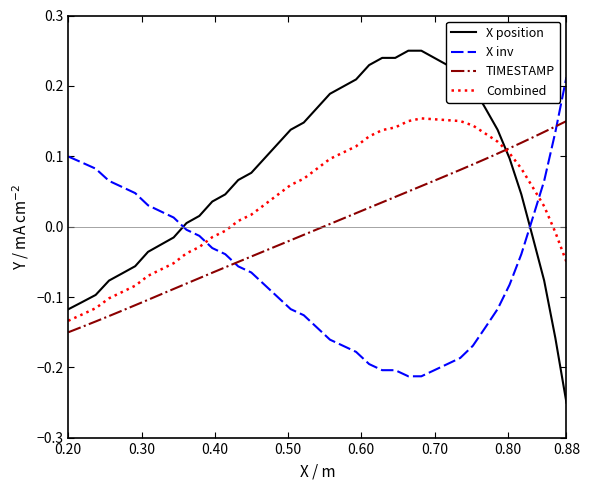

Which series has the largest total across all categories?

X position